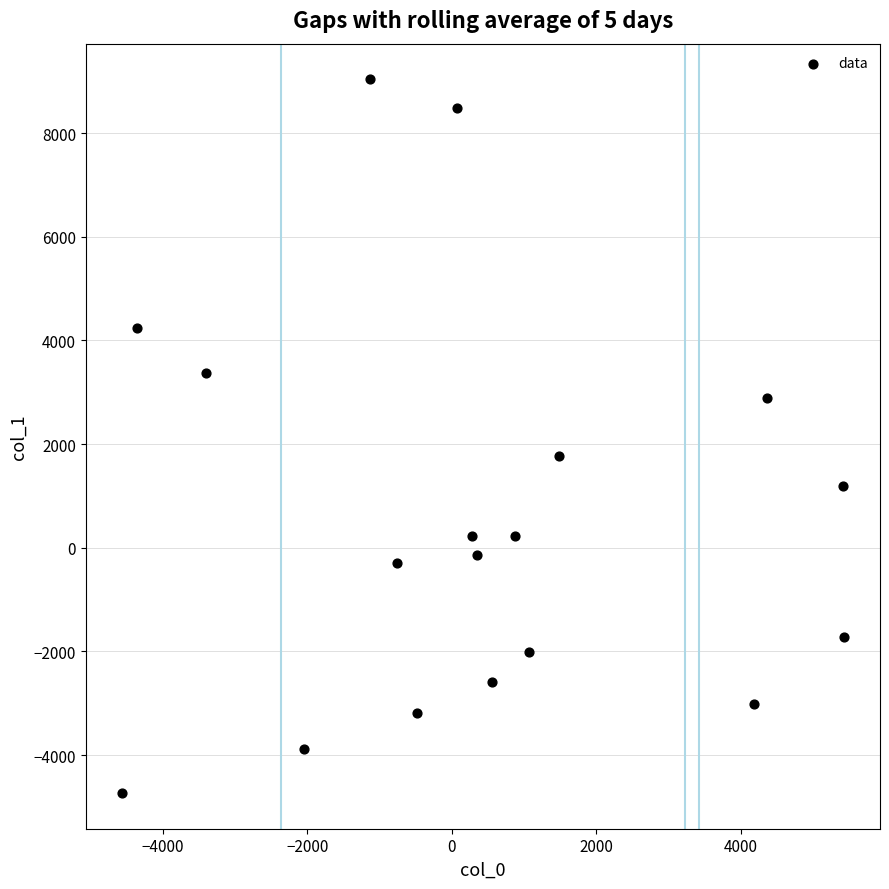

What Y value in the scatter plot is closest to 2152?

1777.9